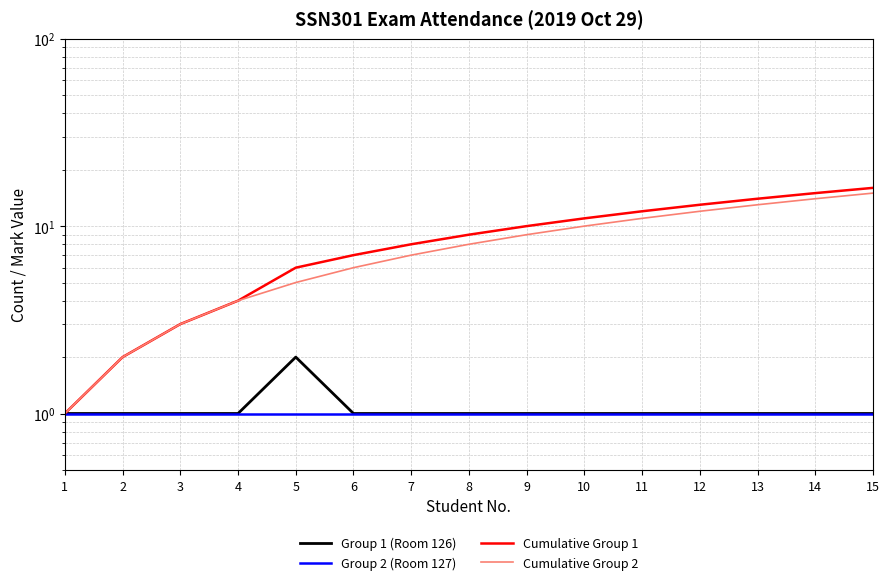

How many lines are shown in the chart?

4